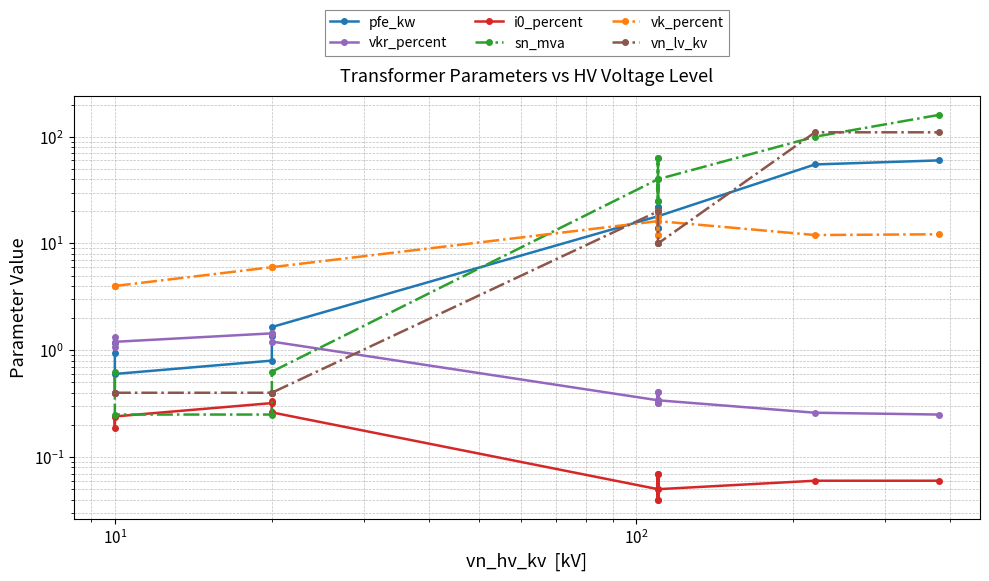

How many intersections are there between sn_mva and vk_percent?

1